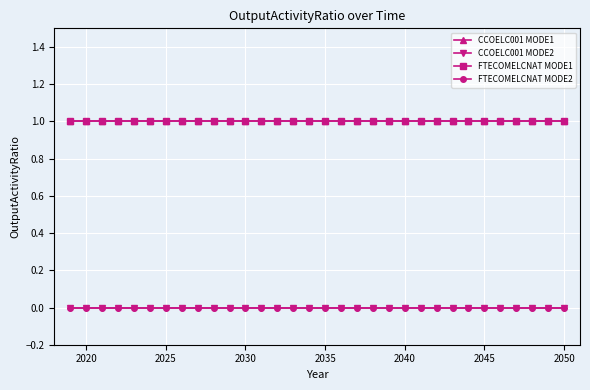

True or false: CCOELC001 MODE2 and FTECOMELCNAT MODE1 cross at least once.

False